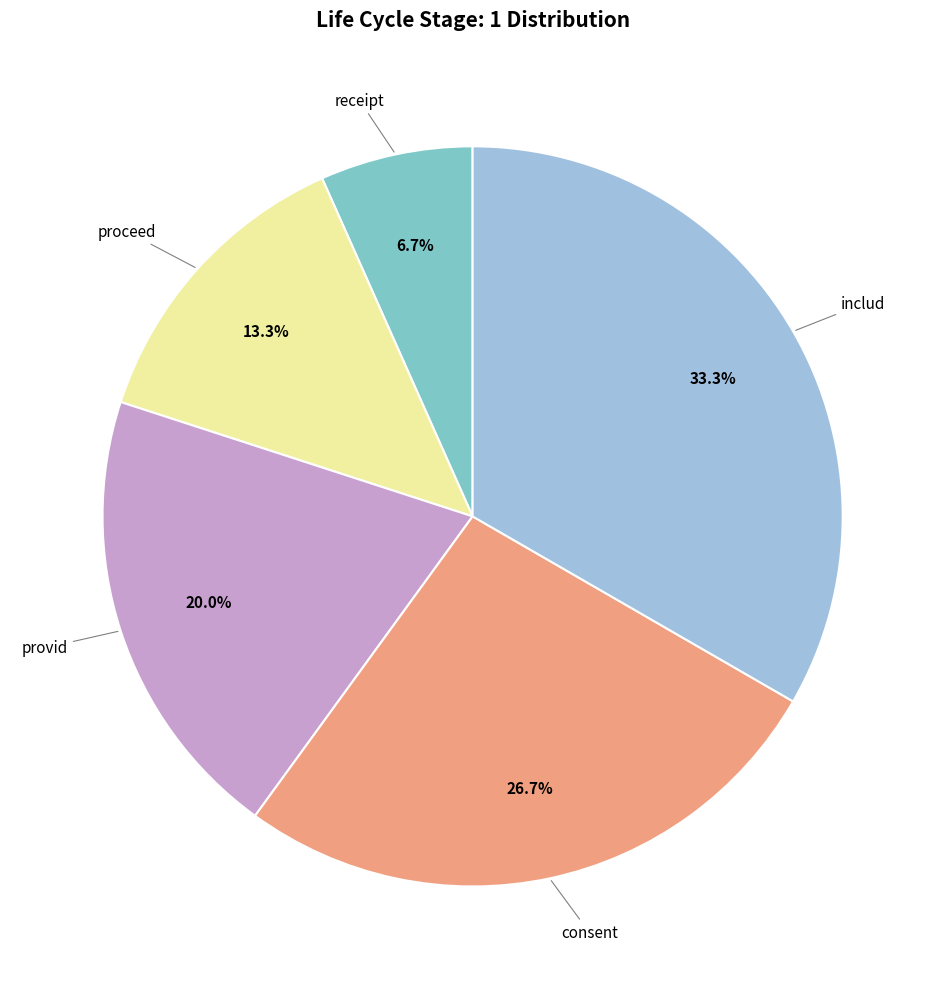

Which slice is the largest?

includ